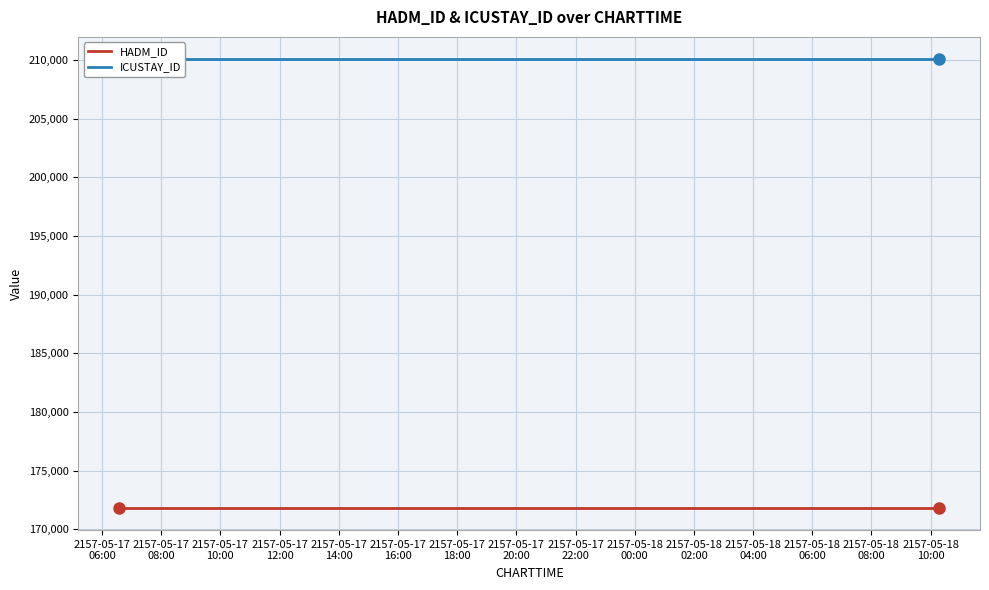

True or false: ICUSTAY_ID and HADM_ID cross at least once.

False